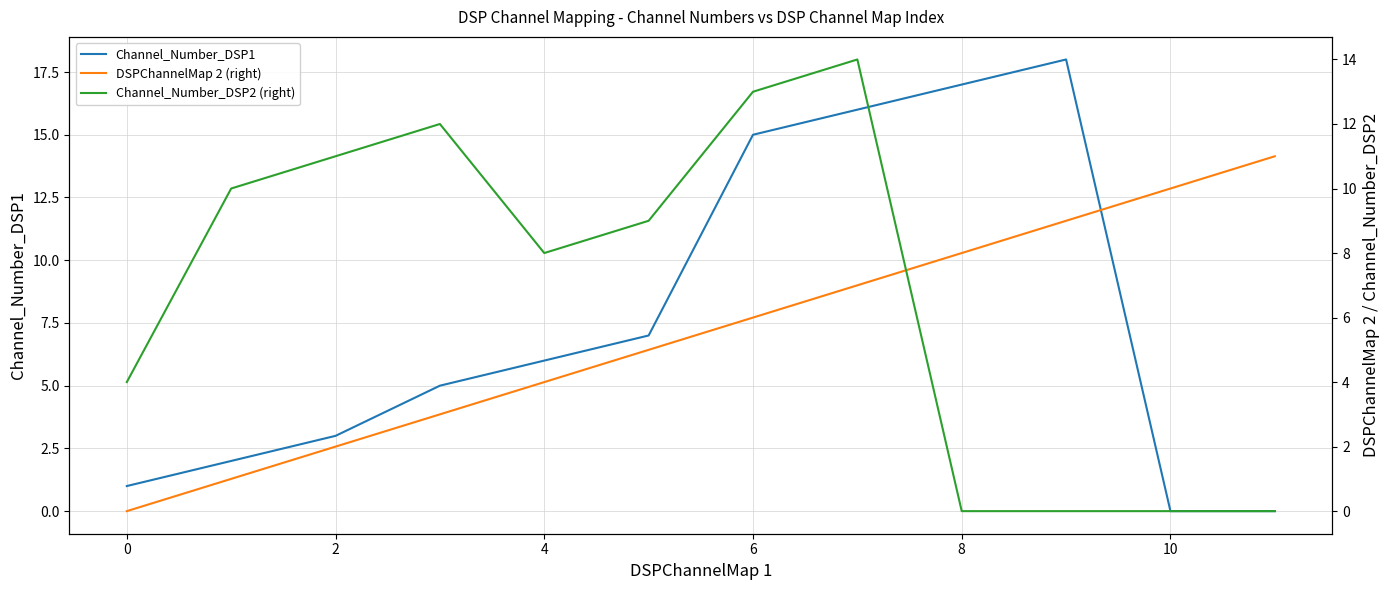

What value does the Channel_Number_DSP1 series have at 0?

1